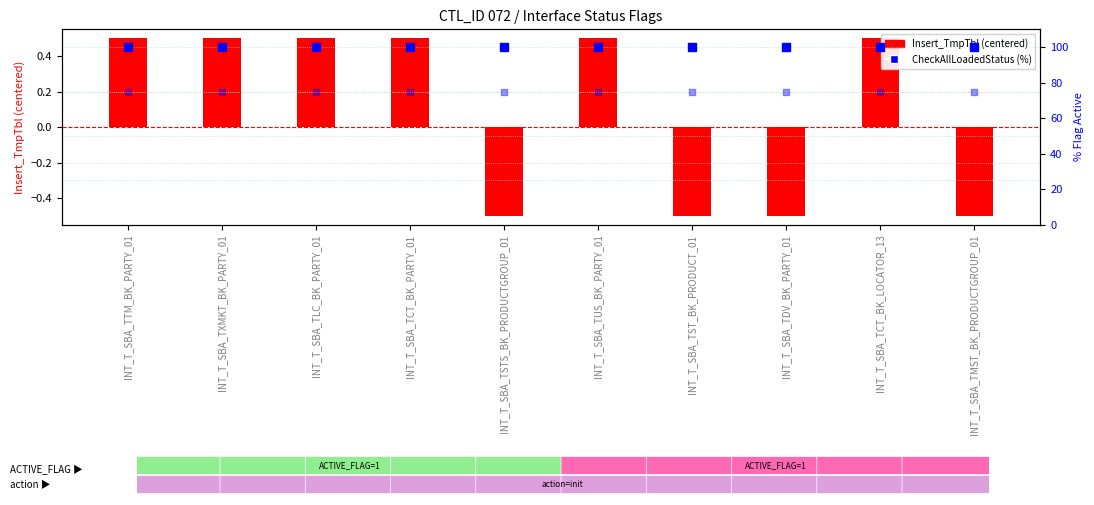

Which series reaches the maximum Y coordinate?

CheckAllLoadedStatus (%)